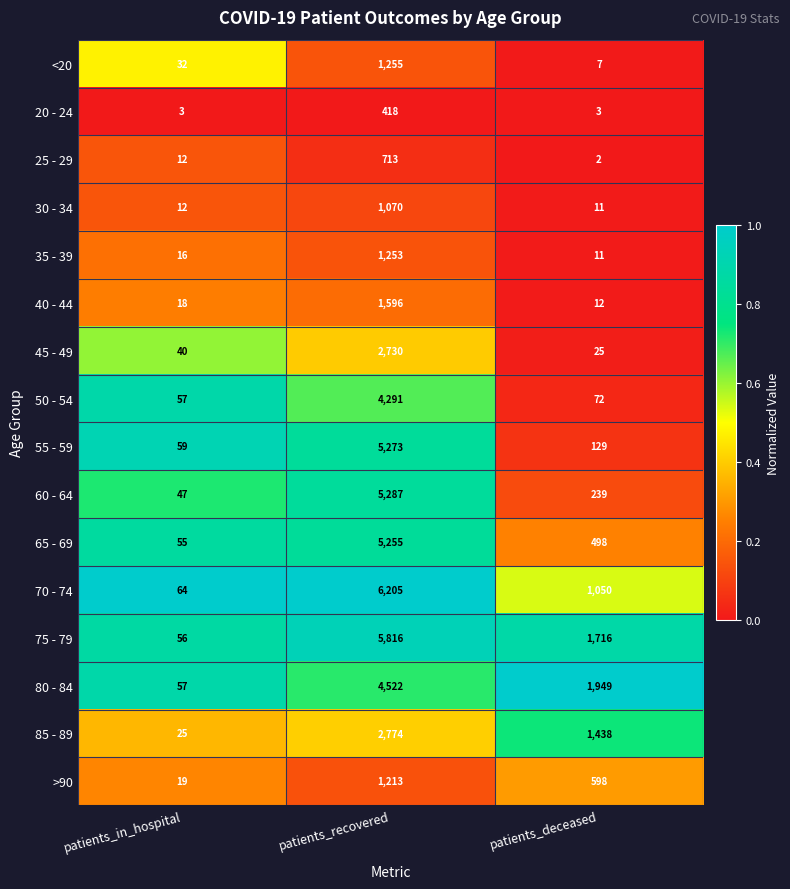

At which label is 35 - 39 closest to 632?

patients_in_hospital